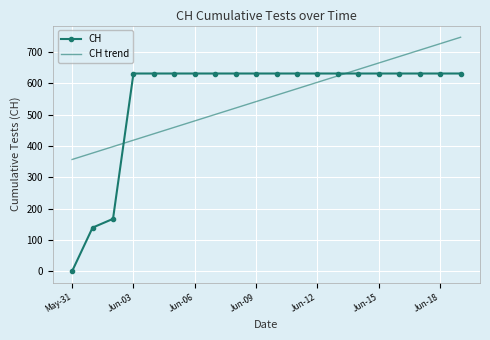

Which series ends up on top after the final intersection of CH trend and CH?

CH trend